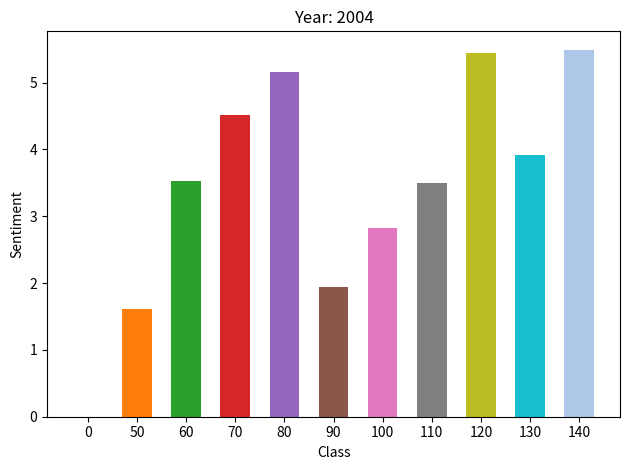

The mean annl pct return strat series shows 0.4 at 130. True or false?

False